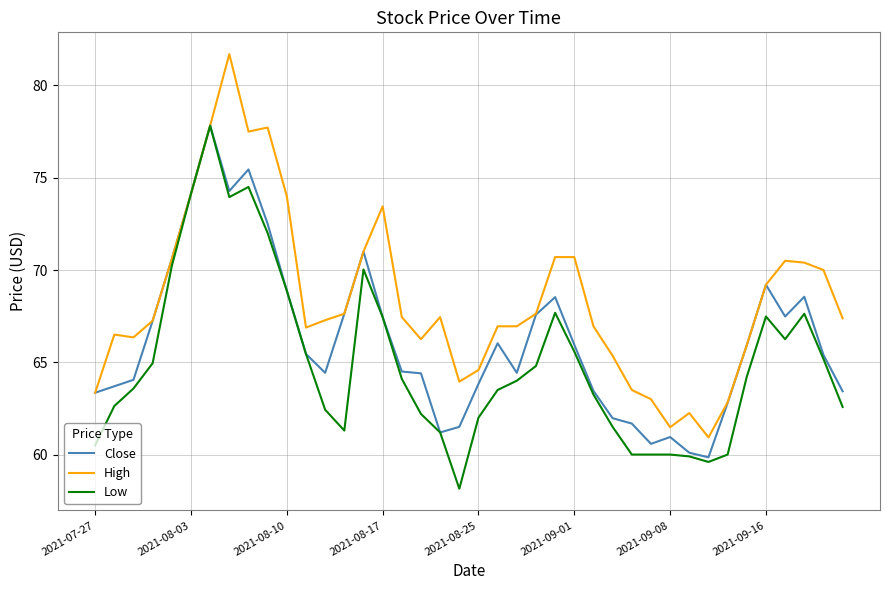

What is the maximum value shown in the chart?

81.7